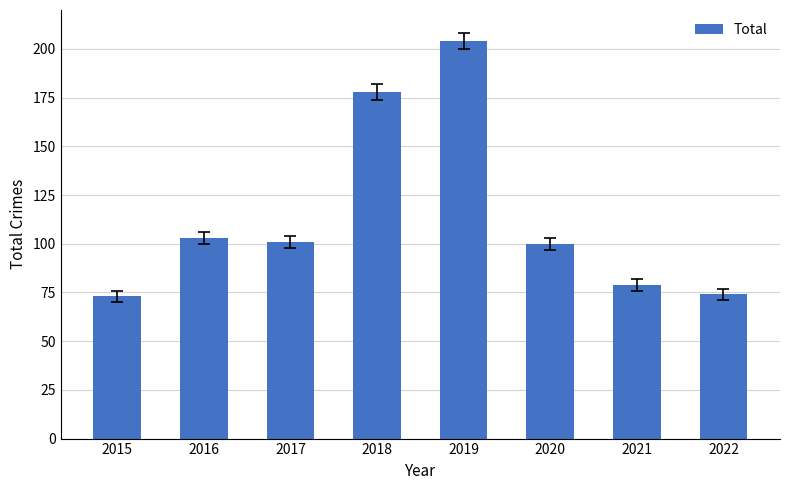

What is the smallest value displayed?

73